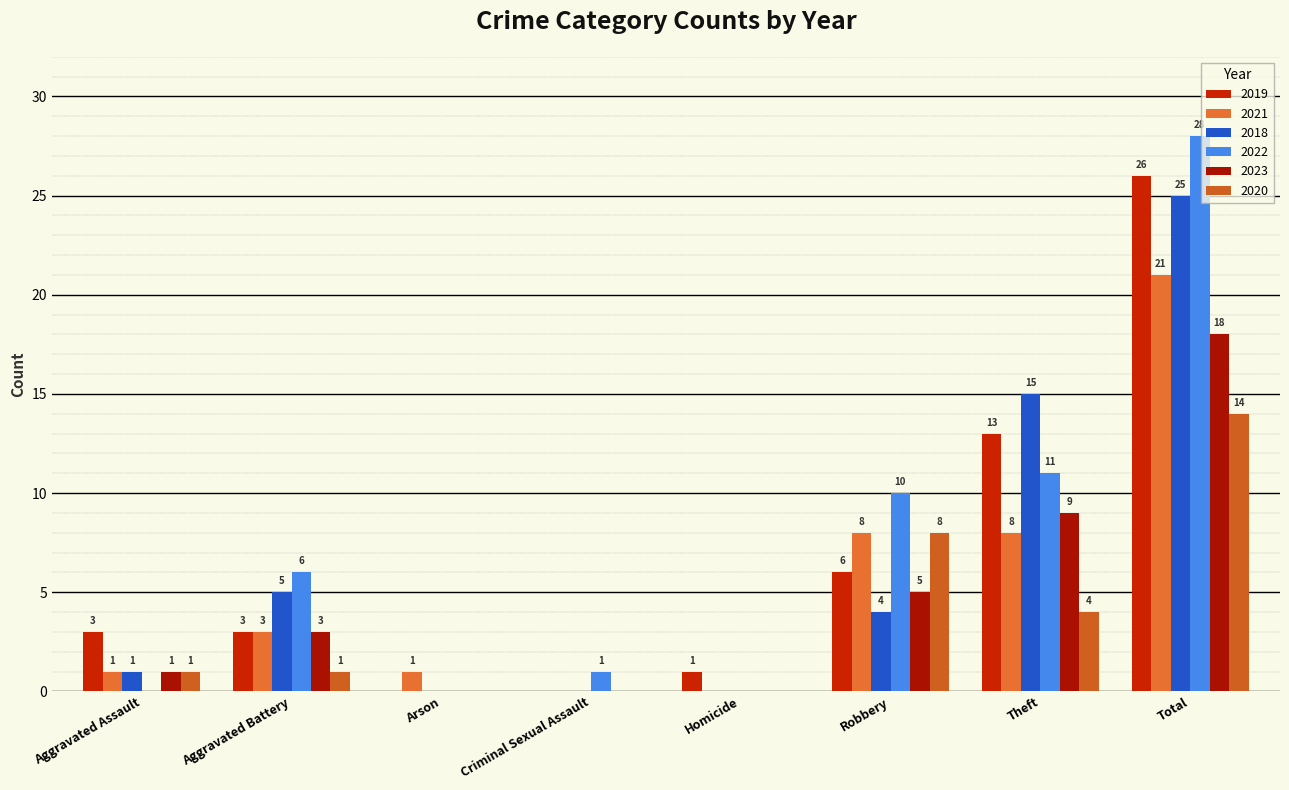

Reading left to right, what are all the values shown in this chart?

2019: Aggravated Assault=3	Aggravated Battery=3	Arson=0	Criminal Sexual Assault=0	Homicide=1	Robbery=6	Theft=13	Total=26
2021: Aggravated Assault=1	Aggravated Battery=3	Arson=1	Criminal Sexual Assault=0	Homicide=0	Robbery=8	Theft=8	Total=21
2018: Aggravated Assault=1	Aggravated Battery=5	Arson=0	Criminal Sexual Assault=0	Homicide=0	Robbery=4	Theft=15	Total=25
2022: Aggravated Assault=0	Aggravated Battery=6	Arson=0	Criminal Sexual Assault=1	Homicide=0	Robbery=10	Theft=11	Total=28
2023: Aggravated Assault=1	Aggravated Battery=3	Arson=0	Criminal Sexual Assault=0	Homicide=0	Robbery=5	Theft=9	Total=18
2020: Aggravated Assault=1	Aggravated Battery=1	Arson=0	Criminal Sexual Assault=0	Homicide=0	Robbery=8	Theft=4	Total=14